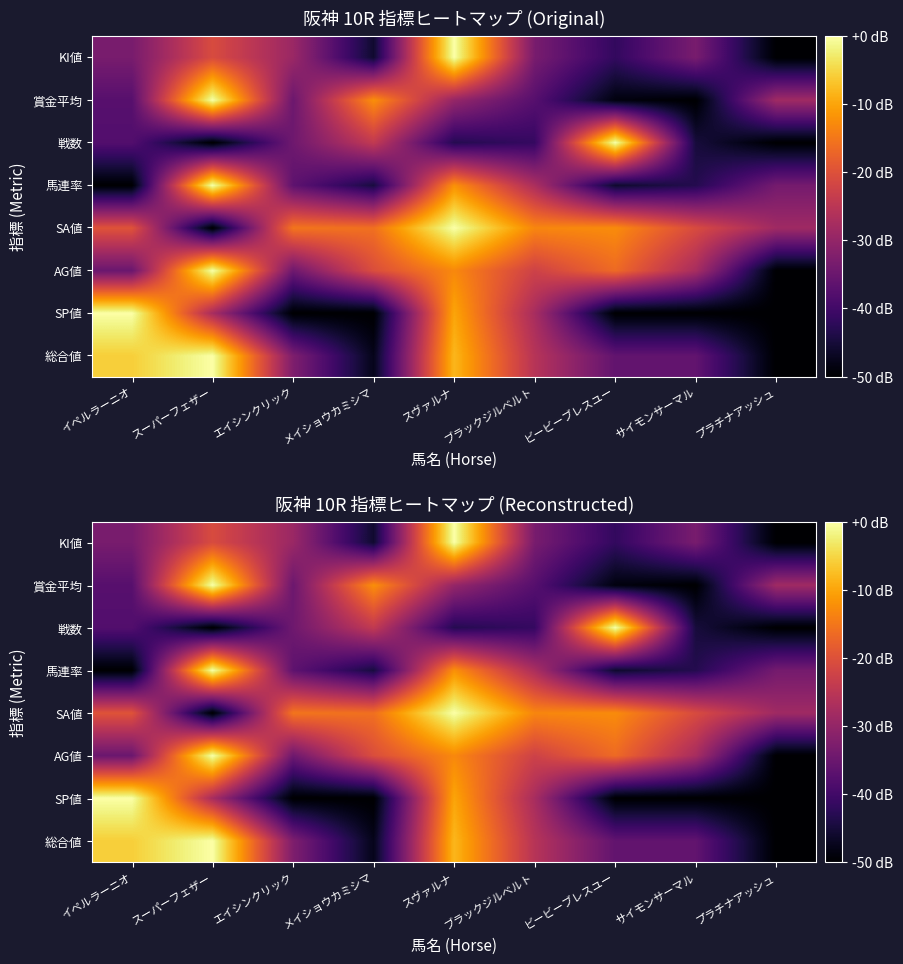

How many categories are shown in the chart?

9